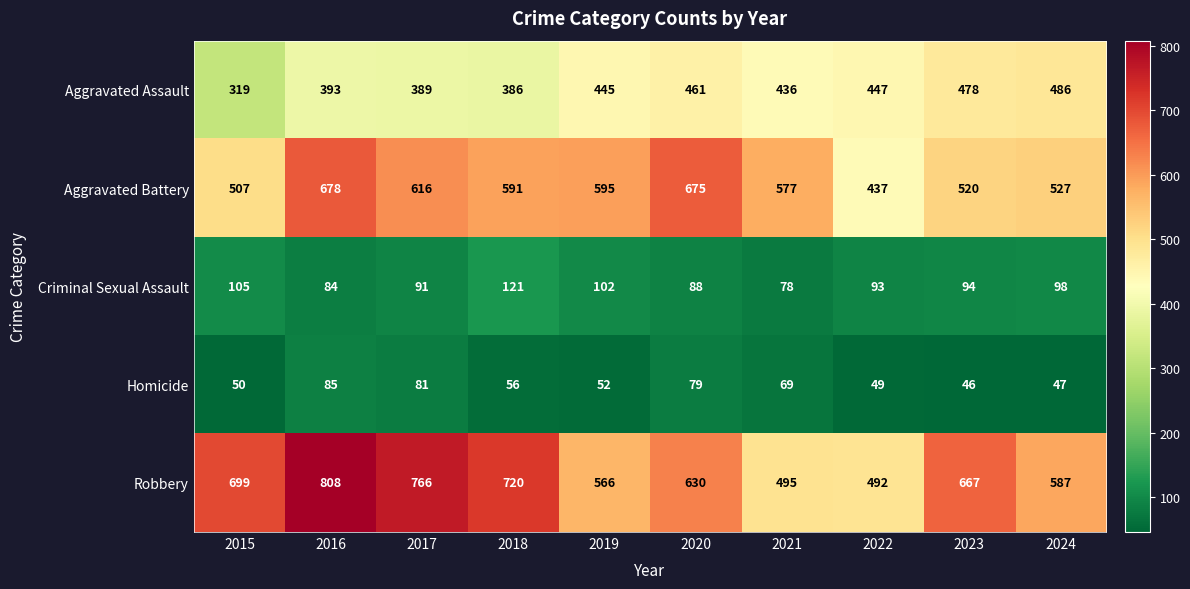

Rank the series at 2017 from lowest to highest value.

Homicide, Criminal Sexual Assault, Aggravated Assault, Aggravated Battery, Robbery